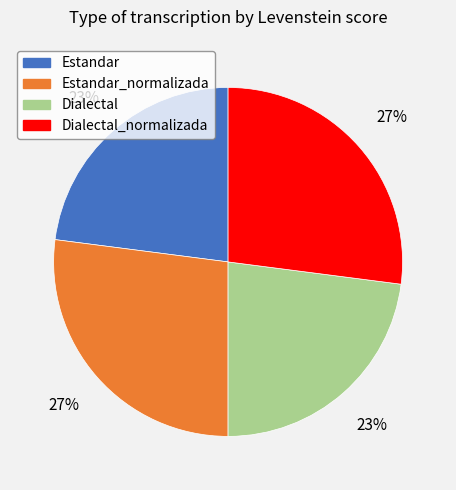

To the nearest percent, what is the average slice percentage?

25%